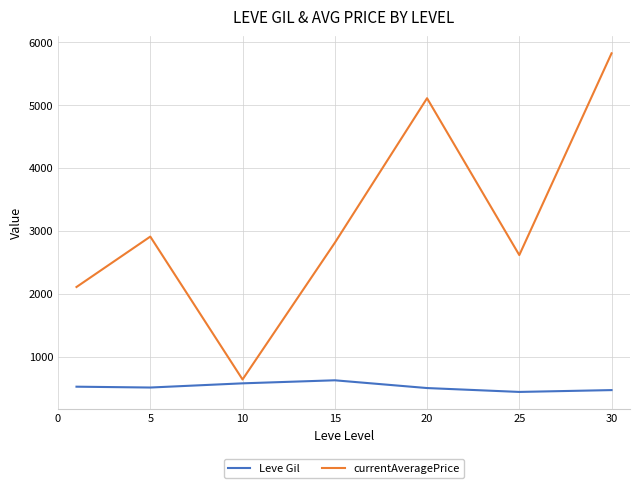

What is the difference between the maximum and minimum values in the Leve Gil series?

185.0